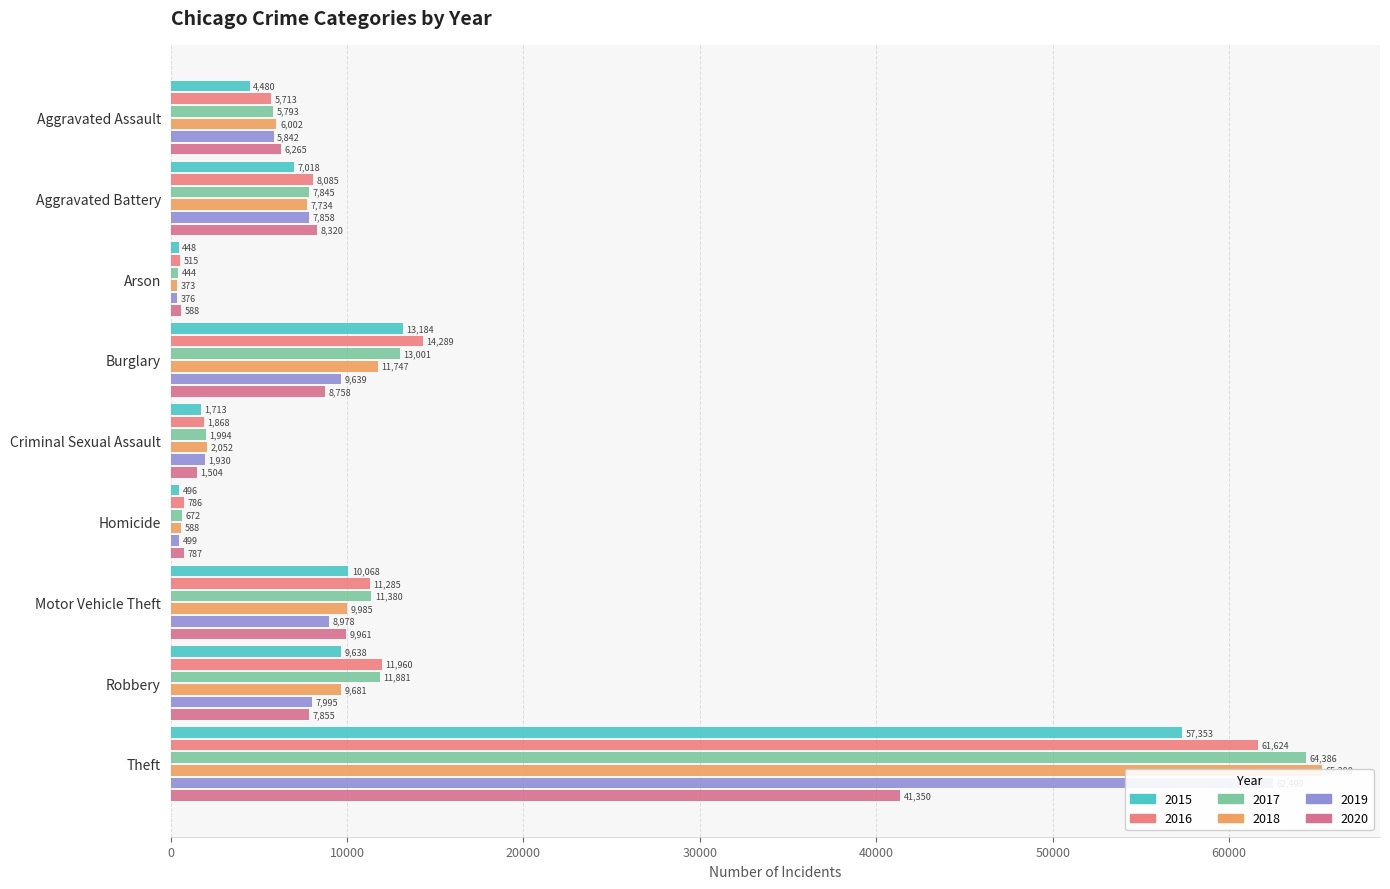

What is the label of the 6th bar from the right?

Burglary